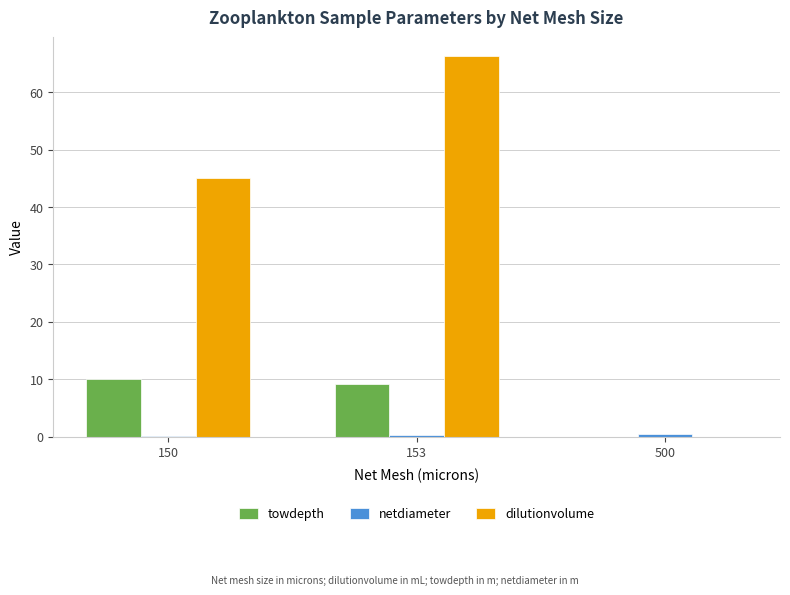

What is the sum of all towdepth values?

19.2